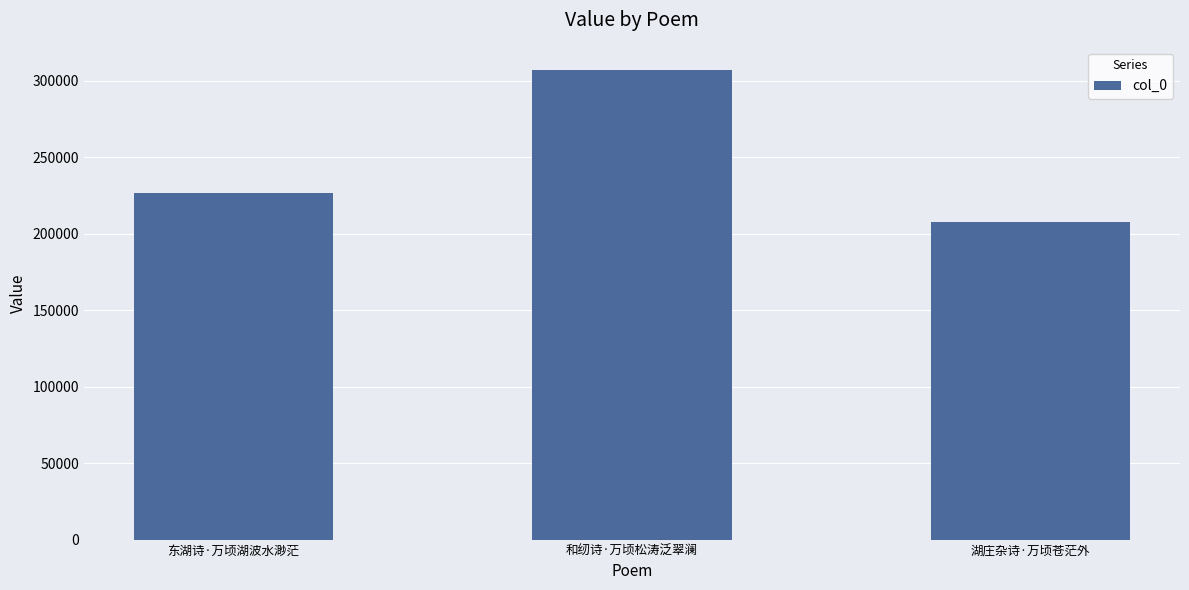

Approximately how many times larger is the value at 东湖诗·万顷湖波水渺茫 compared to 湖庄杂诗·万顷苍茫外?

1.1